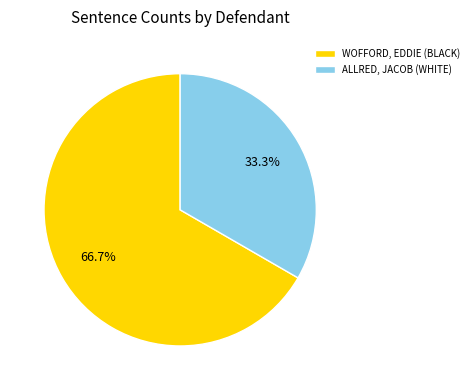

How many segments does this pie chart have?

2